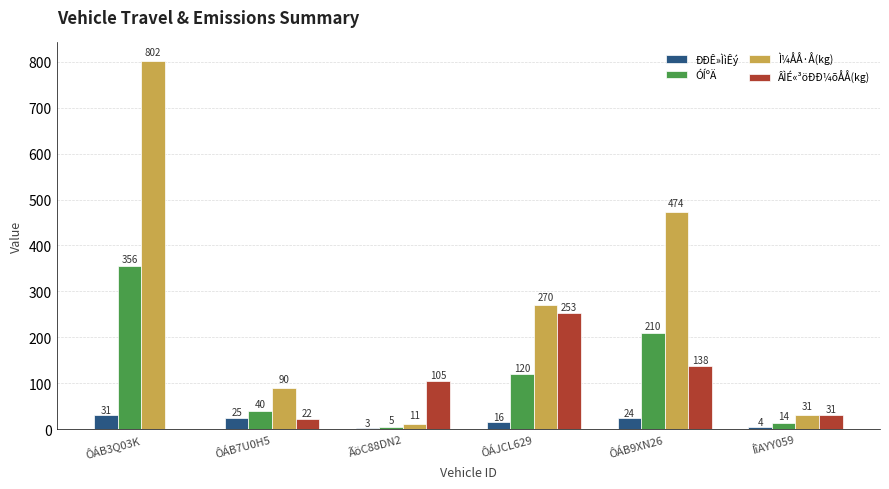

Read the Ì¼ÅÅ·Å(kg) value at ÃöC88DN2.

11.2